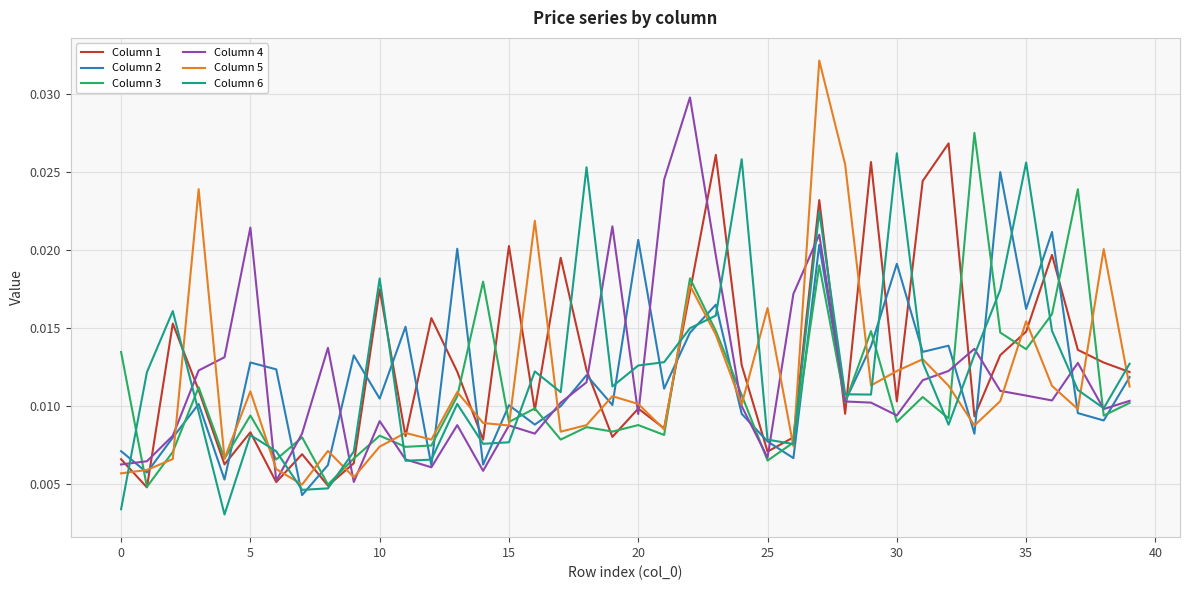

Which series has the largest range (max minus min)?

Column 5